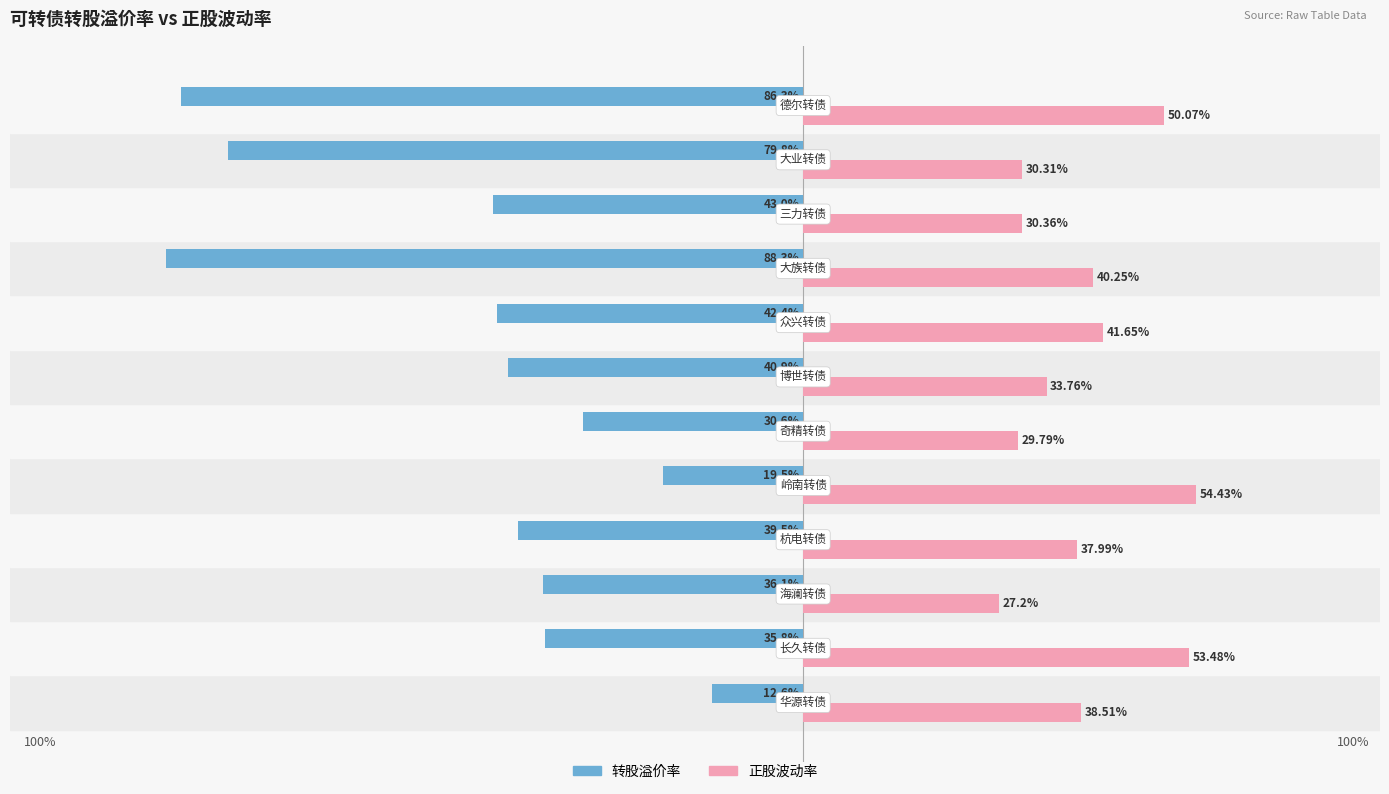

What is the difference between the second highest and second lowest values in the 转股溢价率 series?

66.8